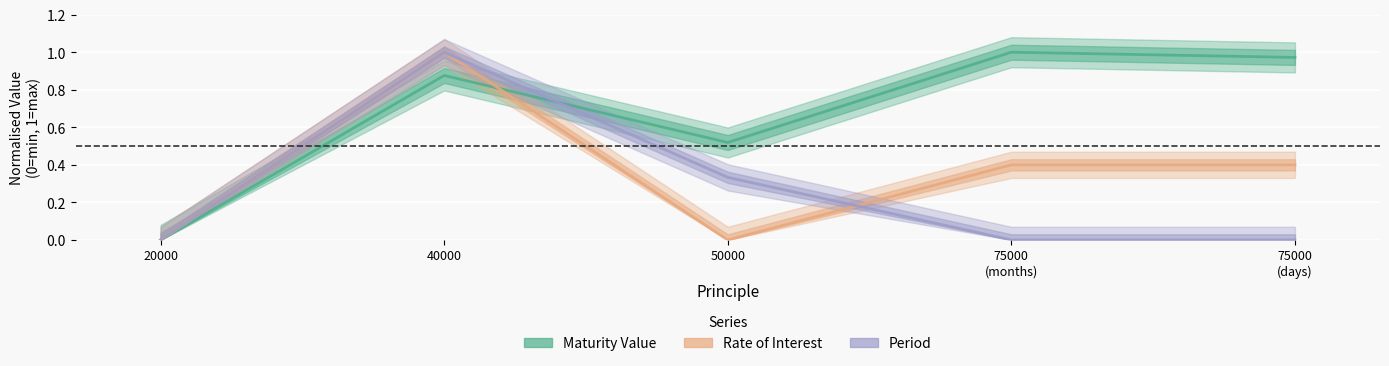

True or false: Rate of Interest has more than 0 interior local peaks.

True